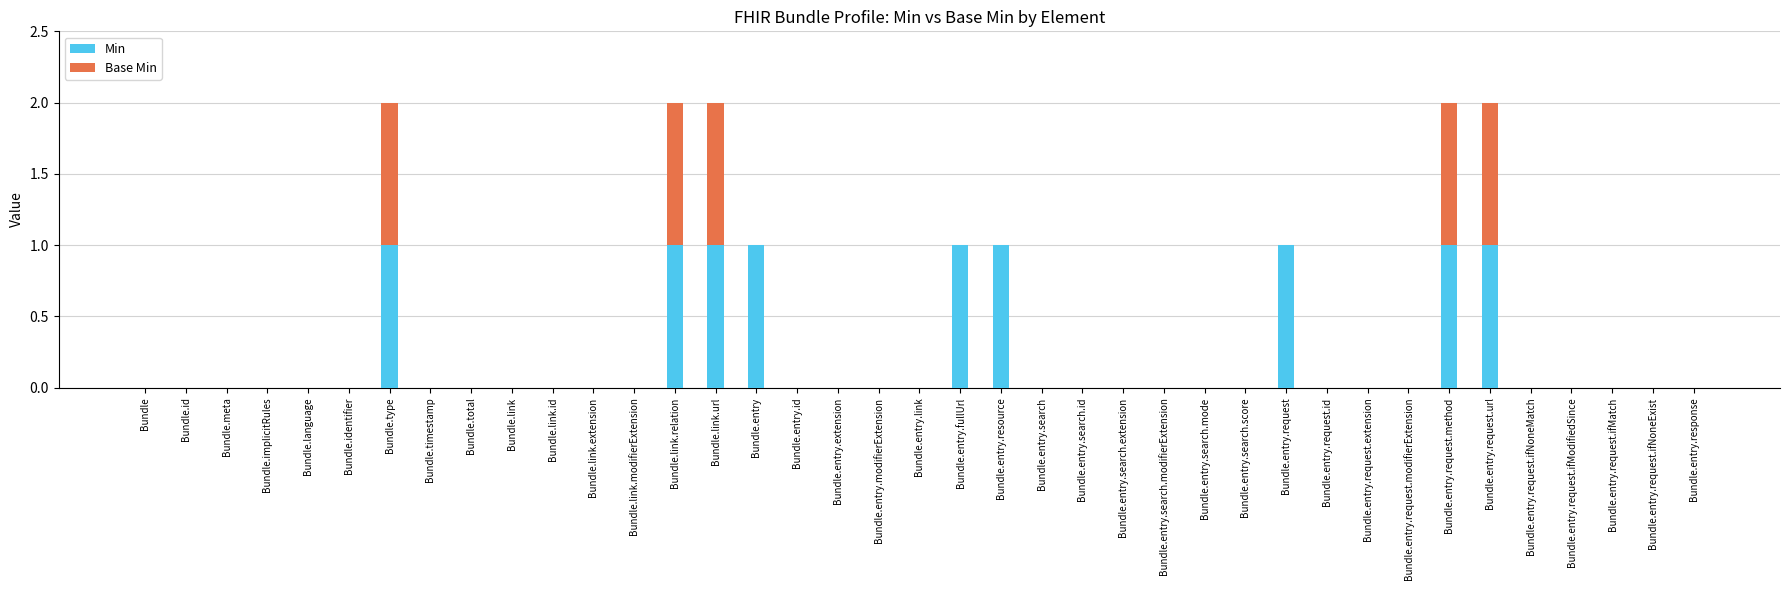

The value of Min at Bundle.entry.extension is 1. True or false?

False